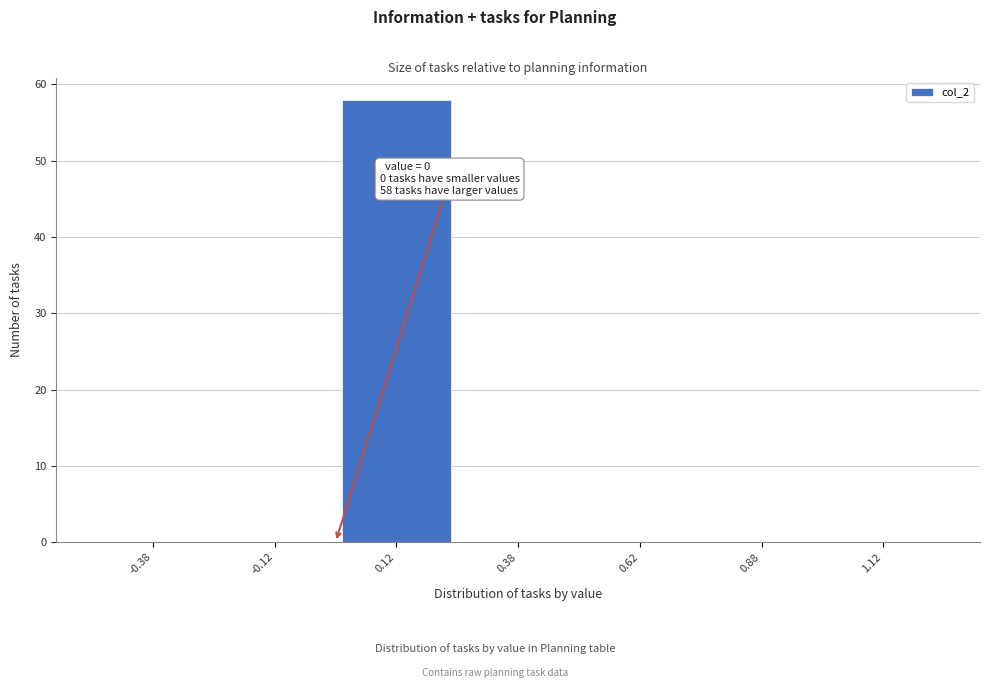

Over which range of the x-axis is the bar tallest?

0.00 to 0.25